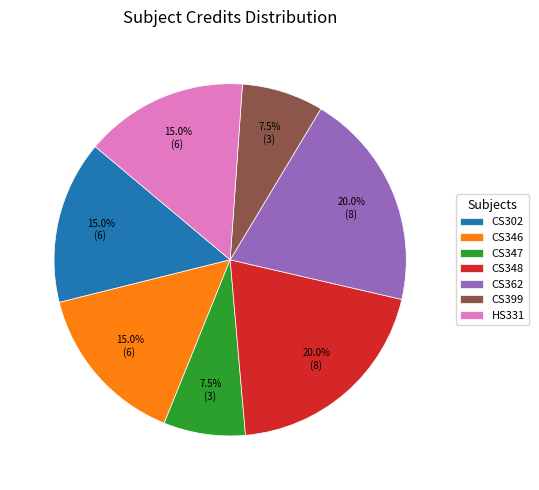

Count the number of slices in the pie.

7